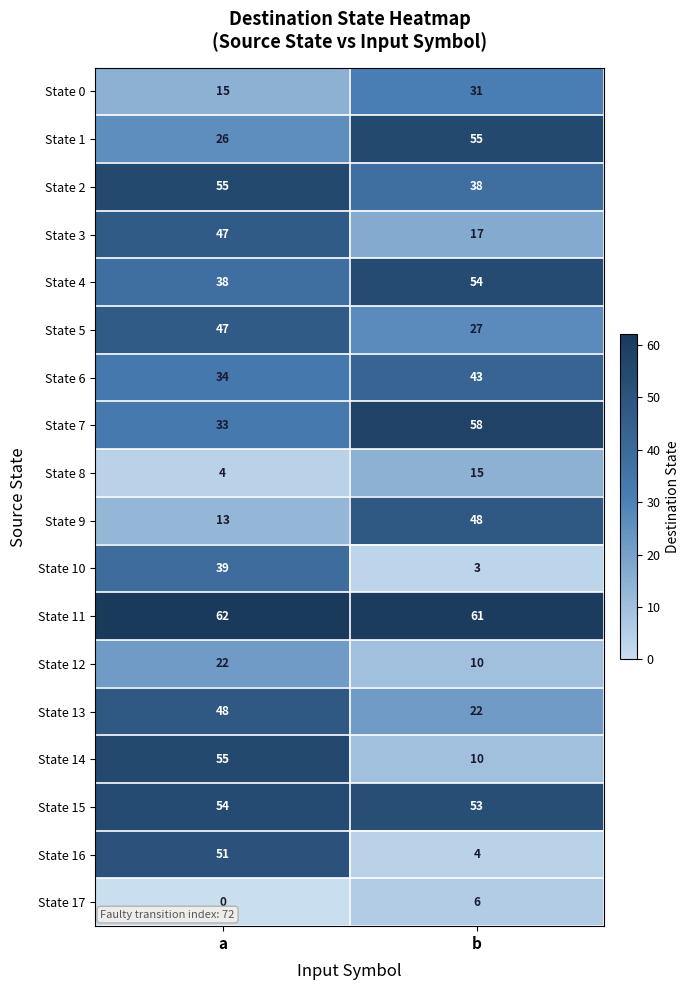

Is it true that State 17 equals 6 at b?

True